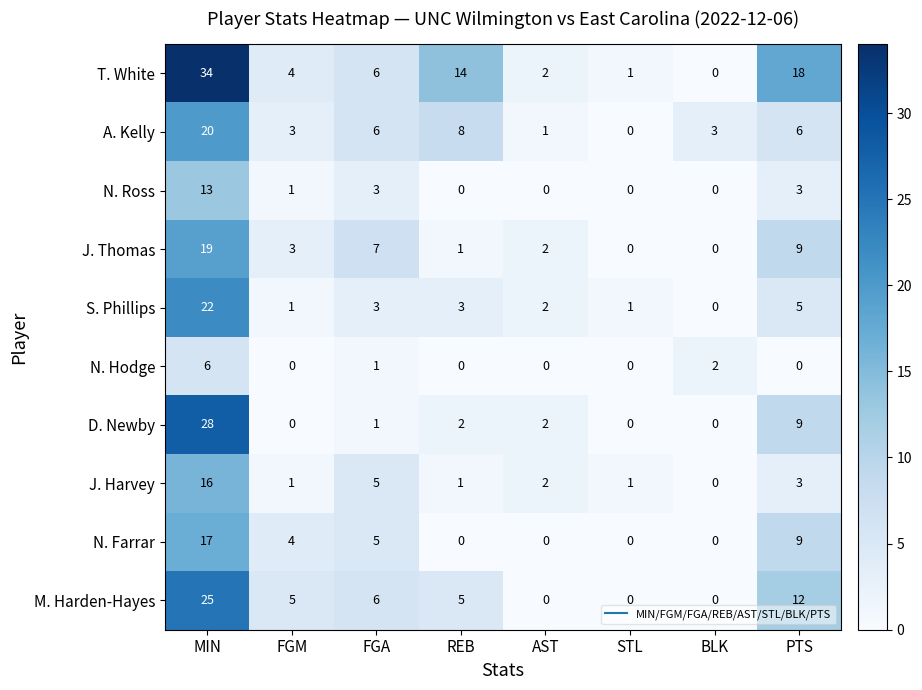

How many data points does each series have?

8